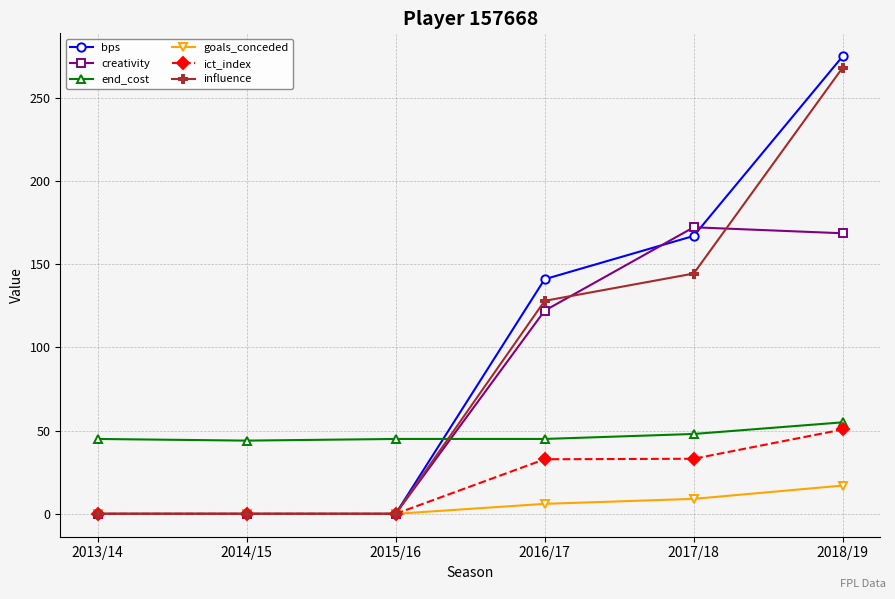

What are all the series names shown in the legend?

bps, creativity, end_cost, goals_conceded, ict_index, influence